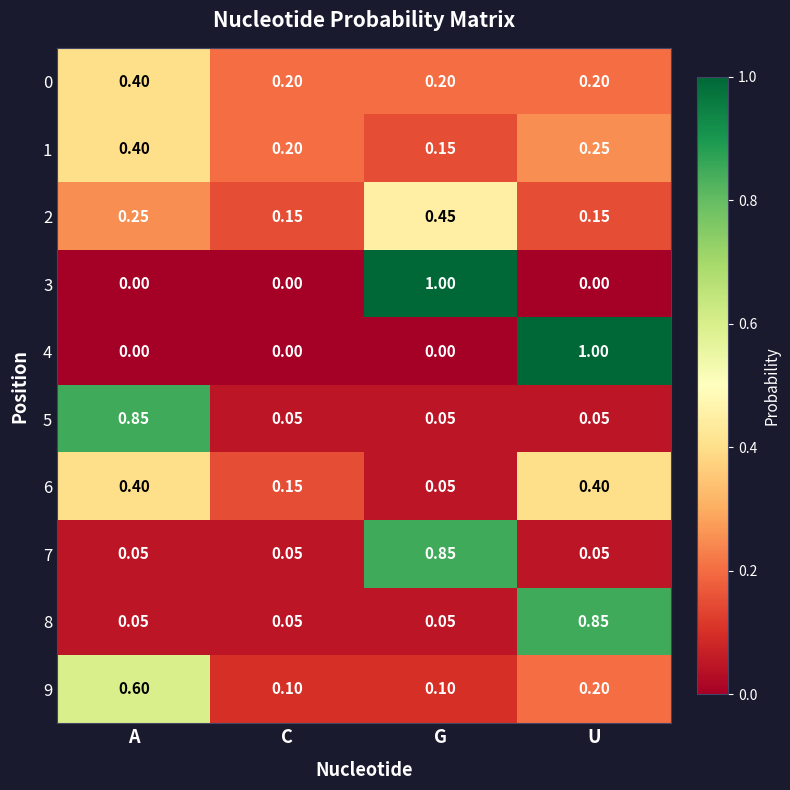

At which label is 1 closest to 0?

G